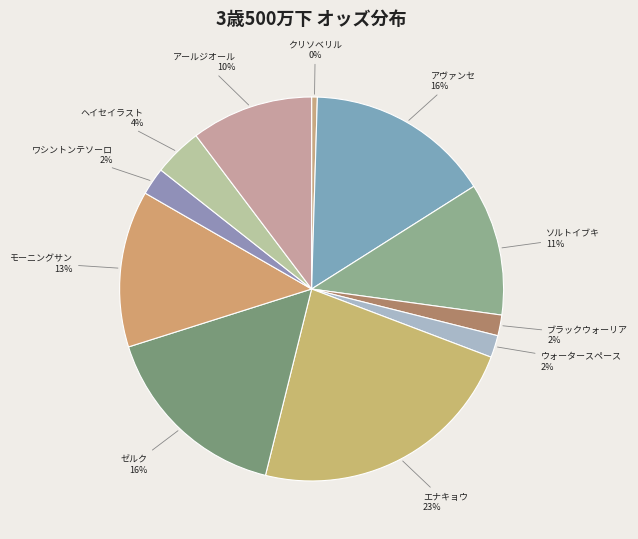

To the nearest percent, what percentage of the pie is ソルトイブキ?

11%